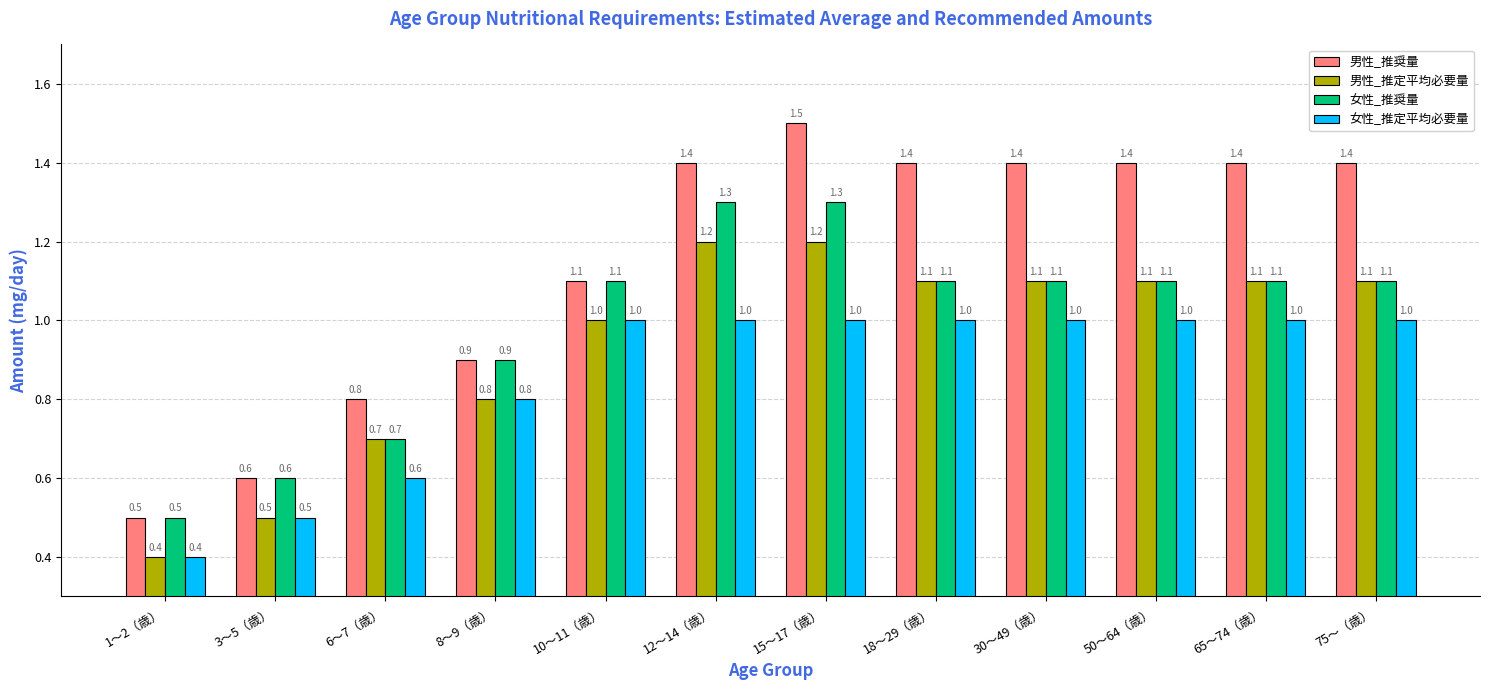

What is the difference between the highest and lowest values at 30〜49（歳）?

0.4